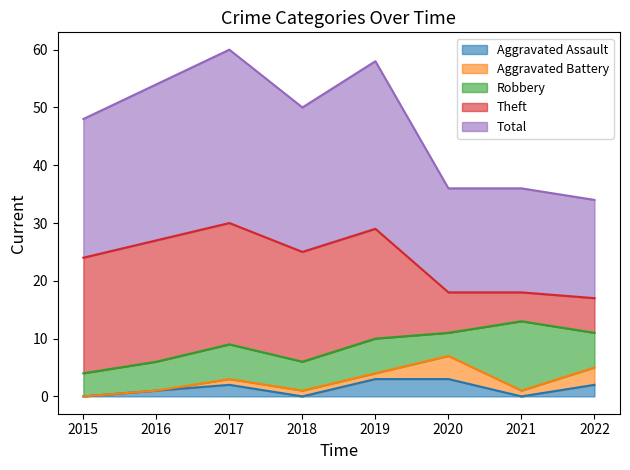

How many interior local valleys does the Theft series have?

1